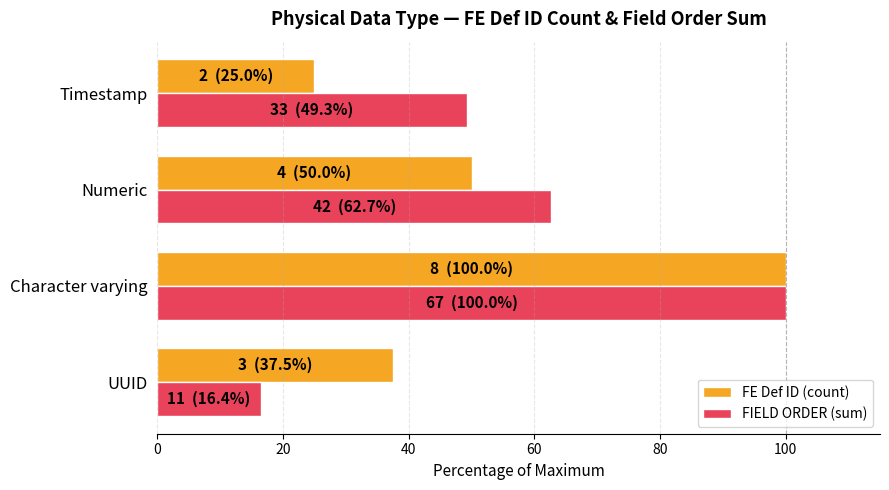

Which series has the largest range (max minus min)?

FIELD ORDER (sum)